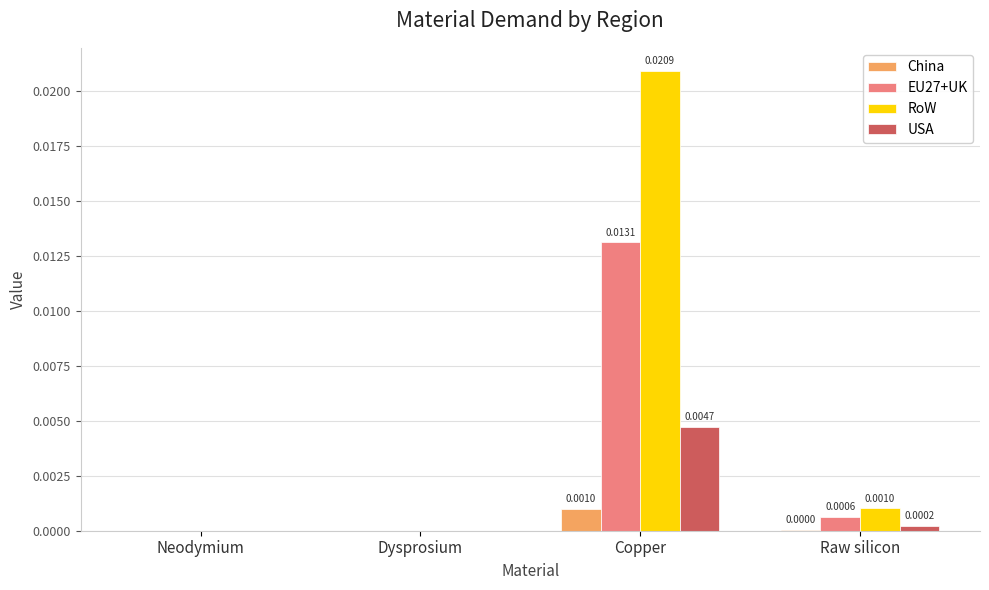

Is the value of China at Copper greater than the value of EU27+UK at Dysprosium?

Yes